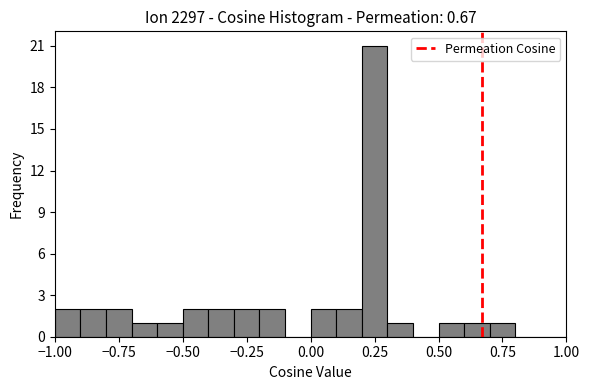

Read against the x-axis, roughly where is the centre of the tallest bar?

0.25